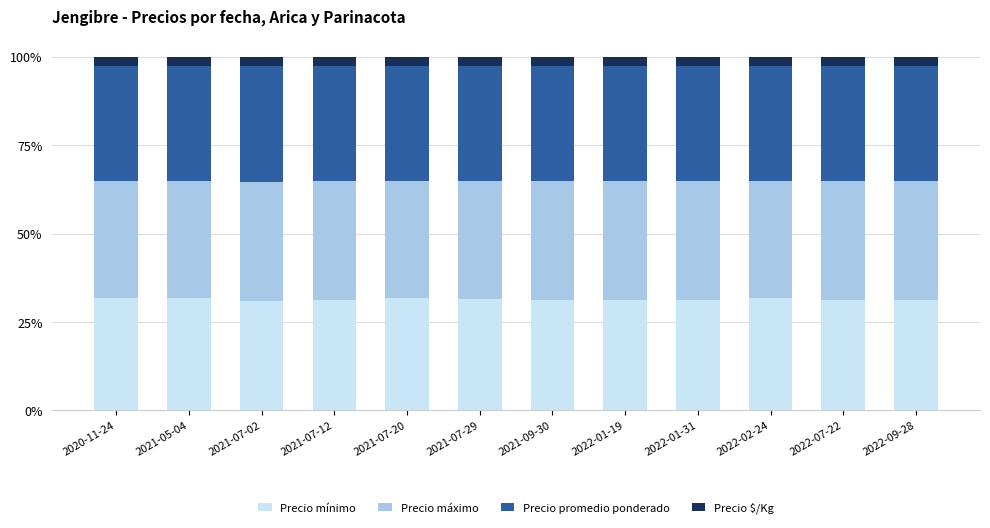

What is the total value across all series at 2021-07-12?

100.0